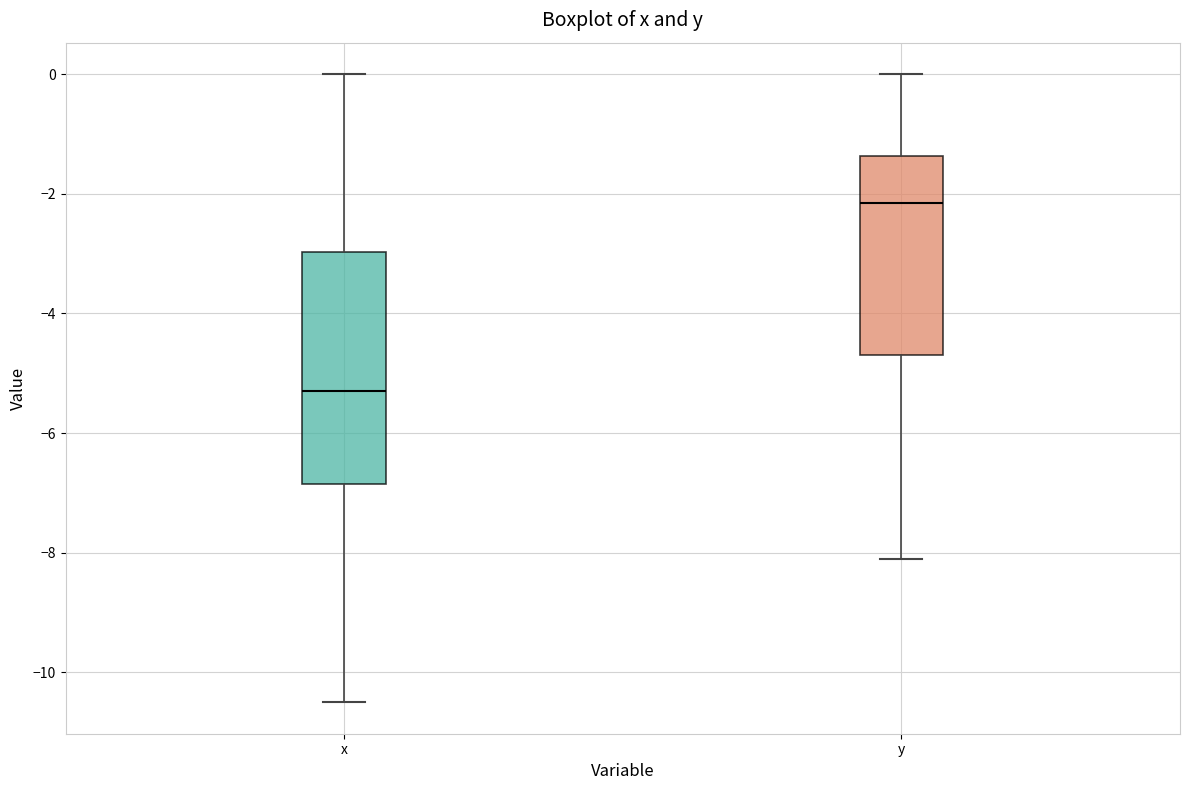

Comparing the boxes themselves (not the whiskers), which one is the tallest?

x